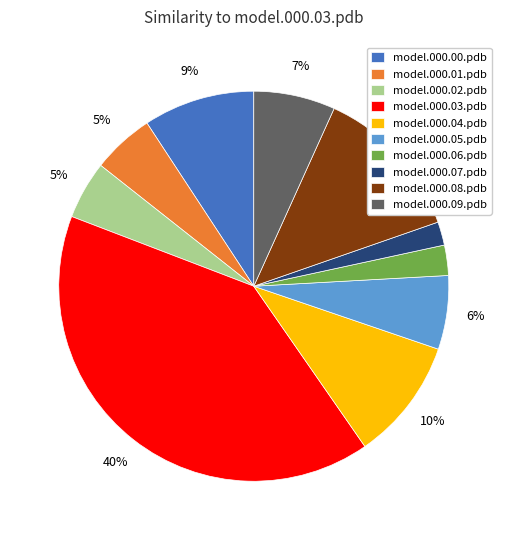

Which category has the smallest portion of the pie?

model.000.07.pdb